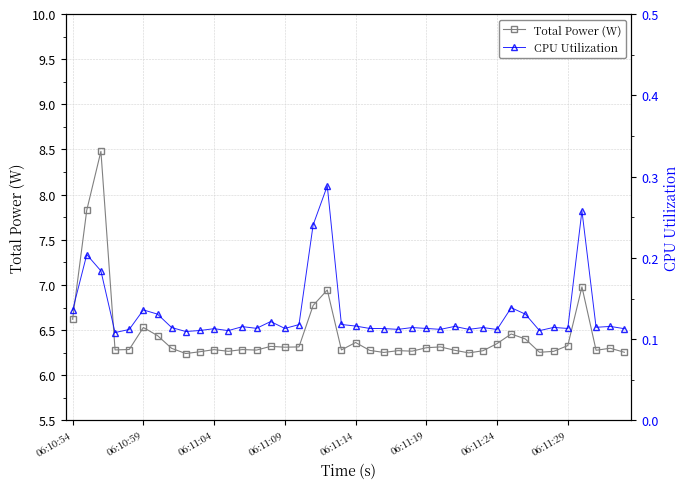

How many lines are shown in the chart?

2